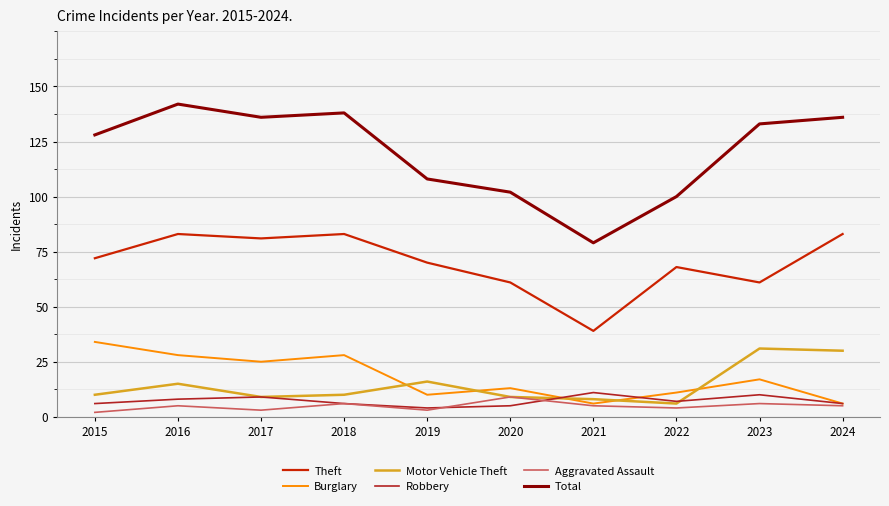

Where is the first local maximum for Total?

2016